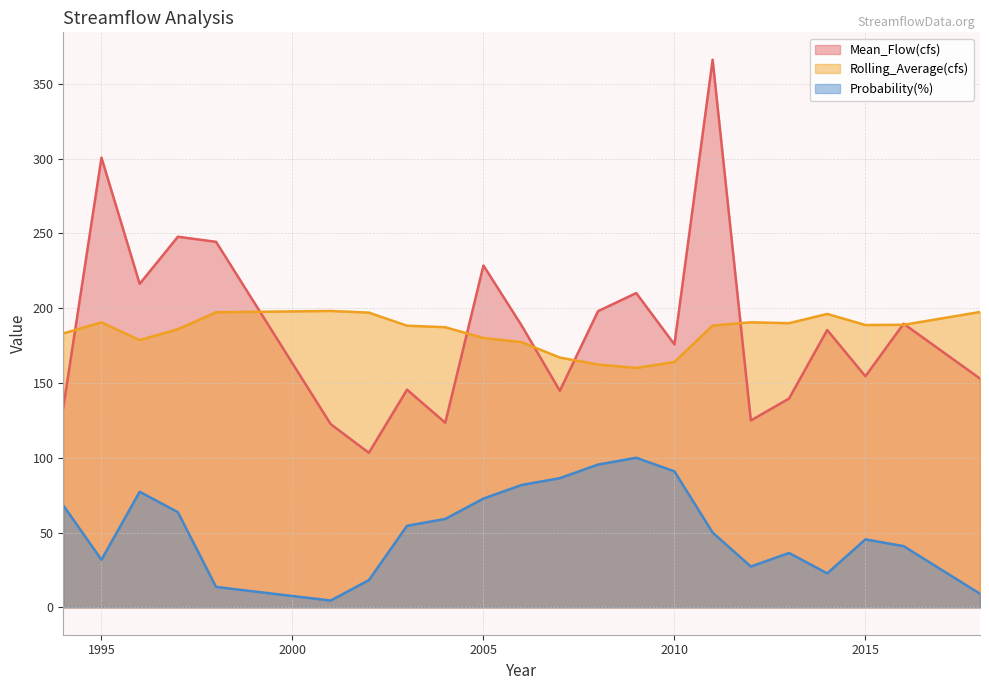

How many interior local valleys does the Mean_Flow(cfs) series have?

7